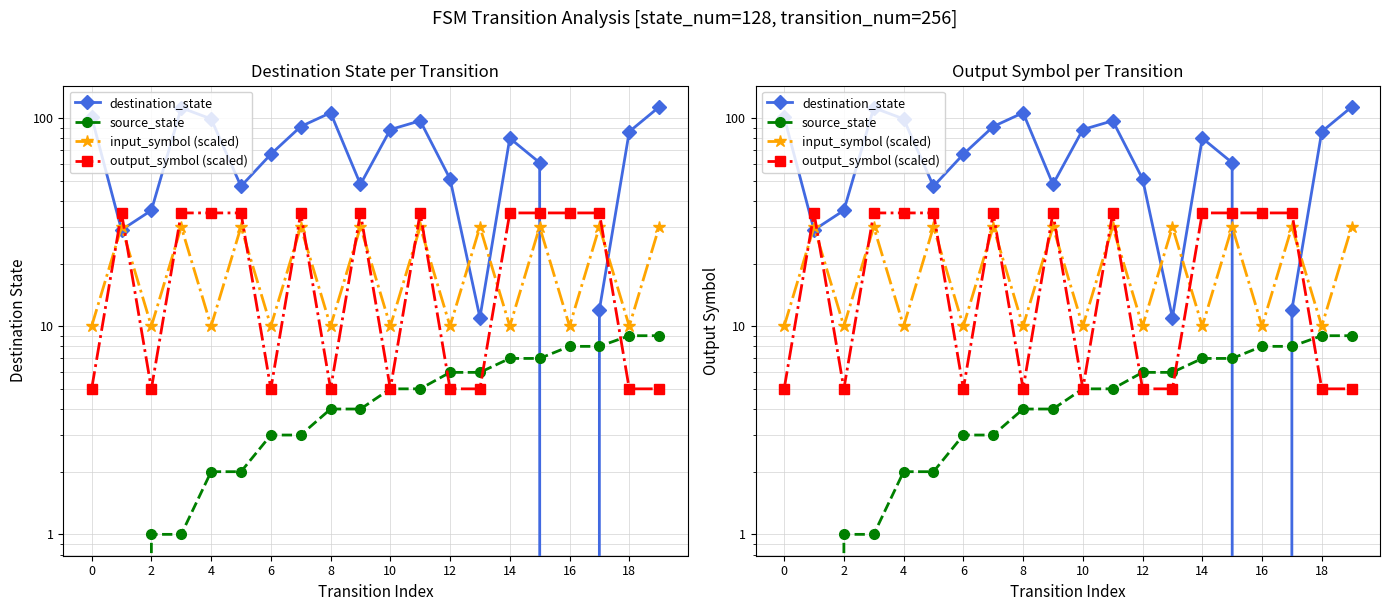

What is the average value of the output_symbol (scaled) series?

22